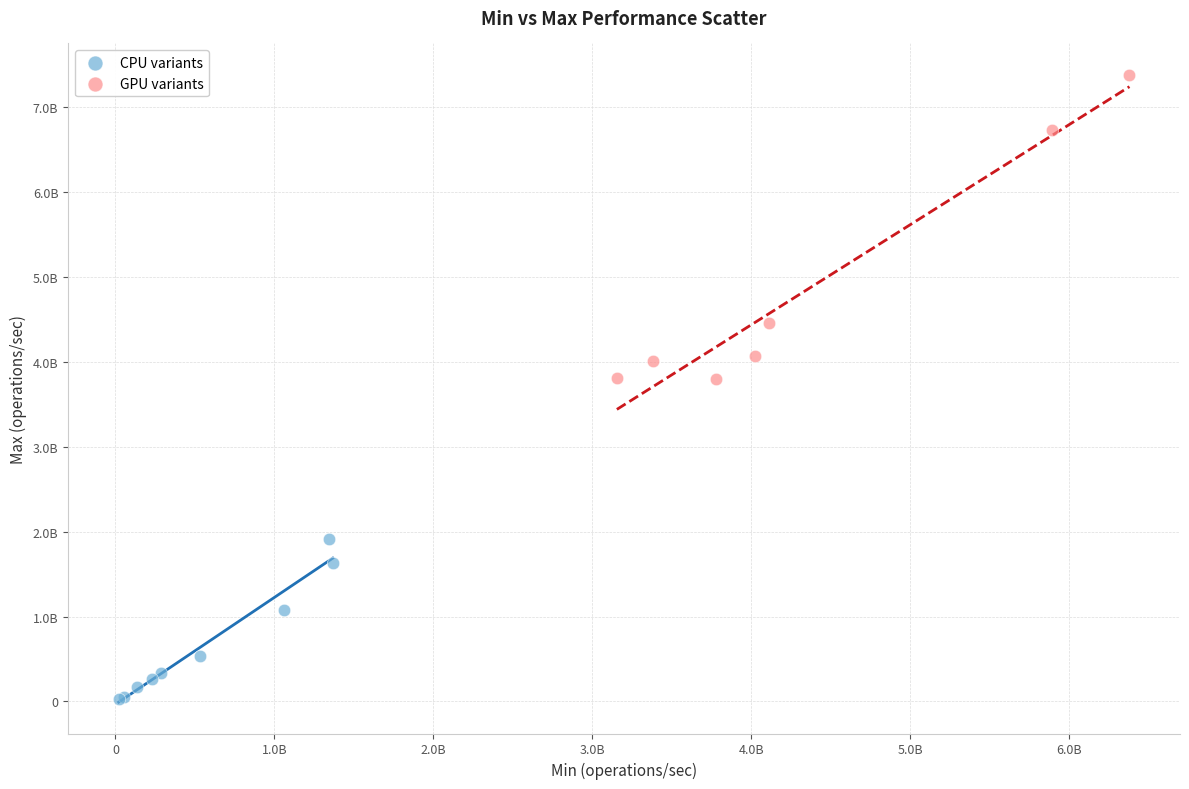

Which series has the widest spread of Y values?

GPU variants